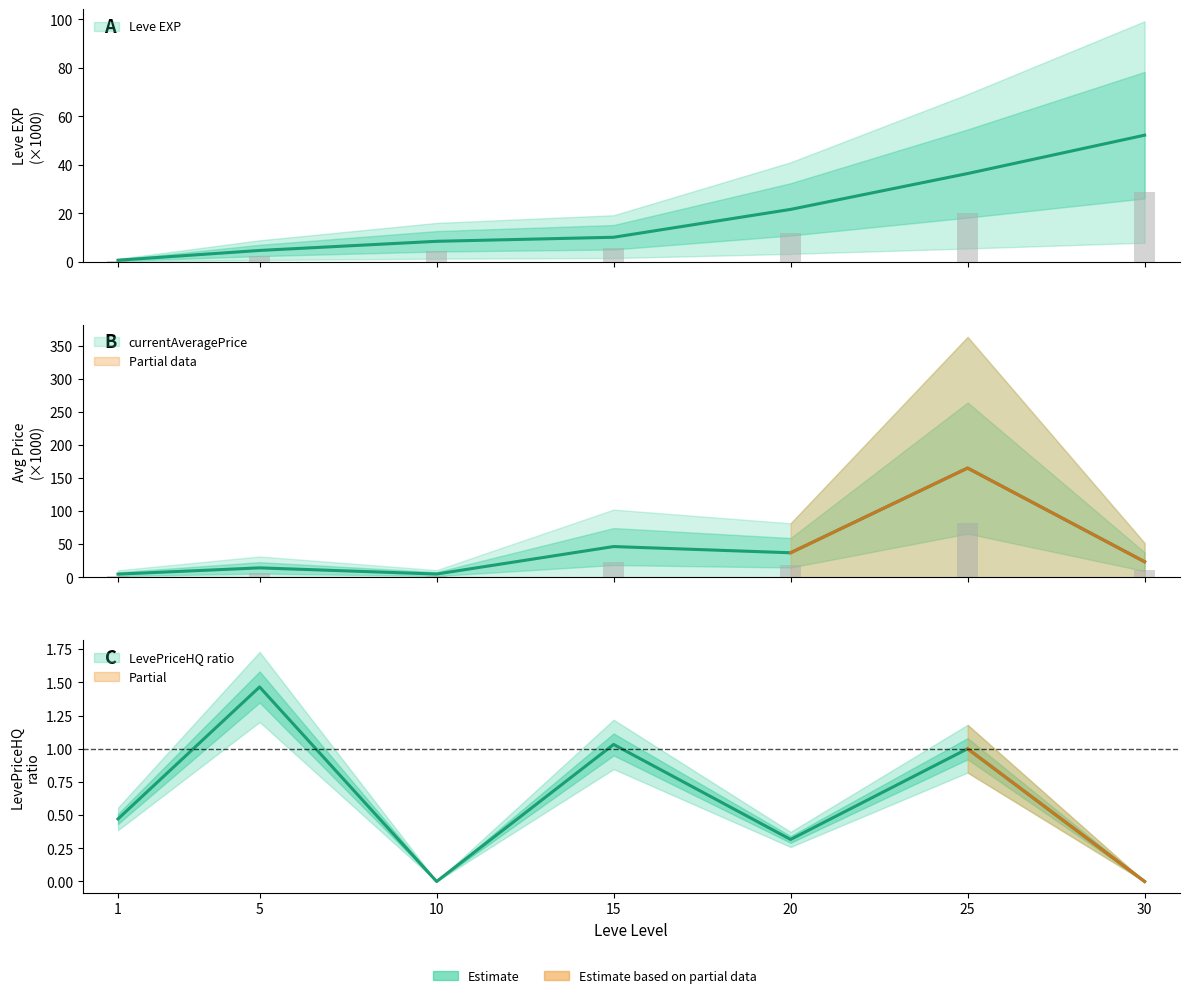

Which series has the largest total across all categories?

currentAveragePrice